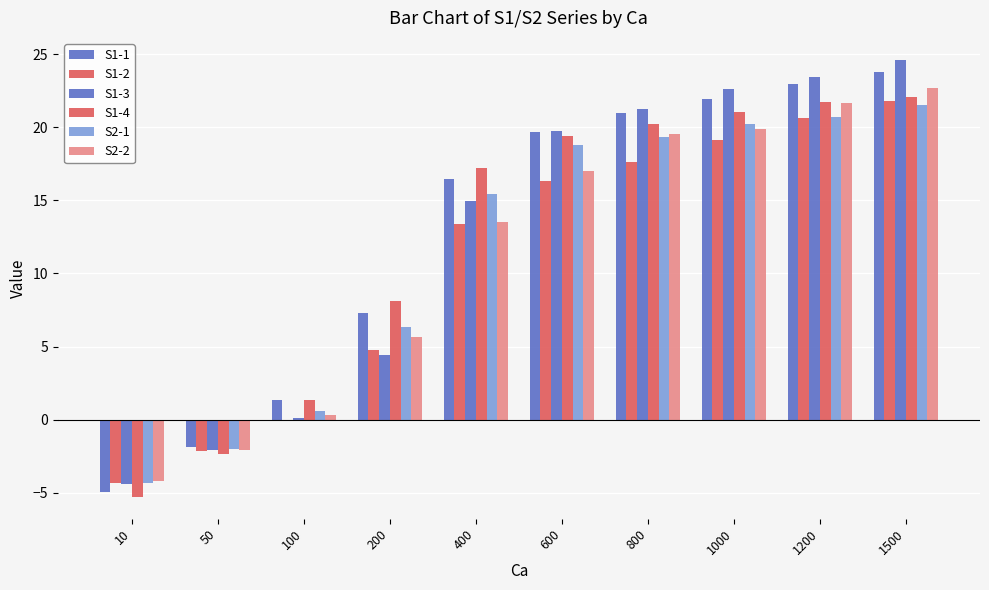

Reading left to right, what are all the values shown in this chart?

S1-1: -5.0	-1.9	1.3	7.3	16.5	19.7	21.0	21.9	23.0	23.8
S1-2: -4.3	-2.2	-0.0	4.8	13.3	16.3	17.6	19.1	20.7	21.8
S1-3: -4.4	-2.1	0.1	4.4	15.0	19.7	21.2	22.6	23.4	24.6
S1-4: -5.3	-2.4	1.3	8.1	17.2	19.4	20.2	21.0	21.7	22.1
S2-1: -4.4	-2.0	0.6	6.3	15.4	18.8	19.4	20.2	20.7	21.5
S2-2: -4.2	-2.1	0.3	5.7	13.5	17.0	19.5	19.9	21.7	22.7